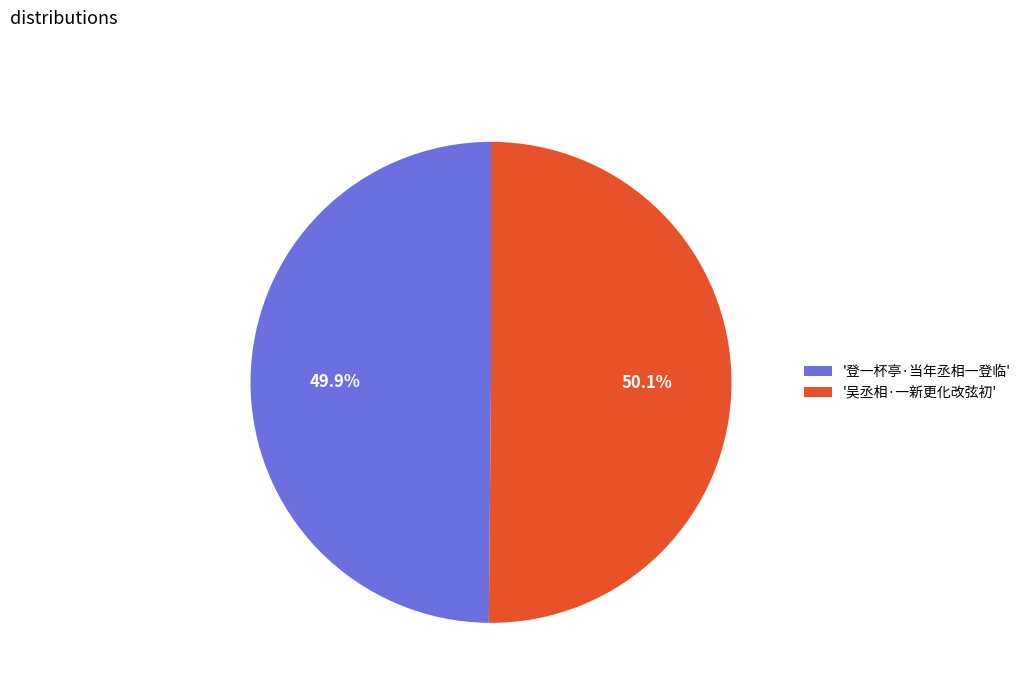

Approximately how many times larger is the value at '吴丞相·一新更化改弦初' compared to '登一杯亭·当年丞相一登临'?

1.0